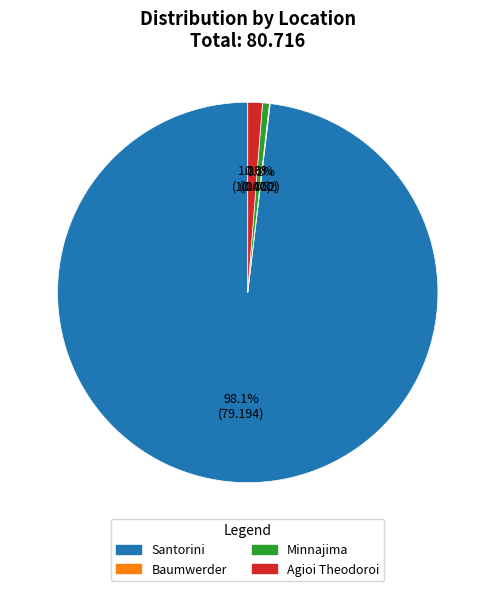

What is the largest slice in the pie chart?

Santorini